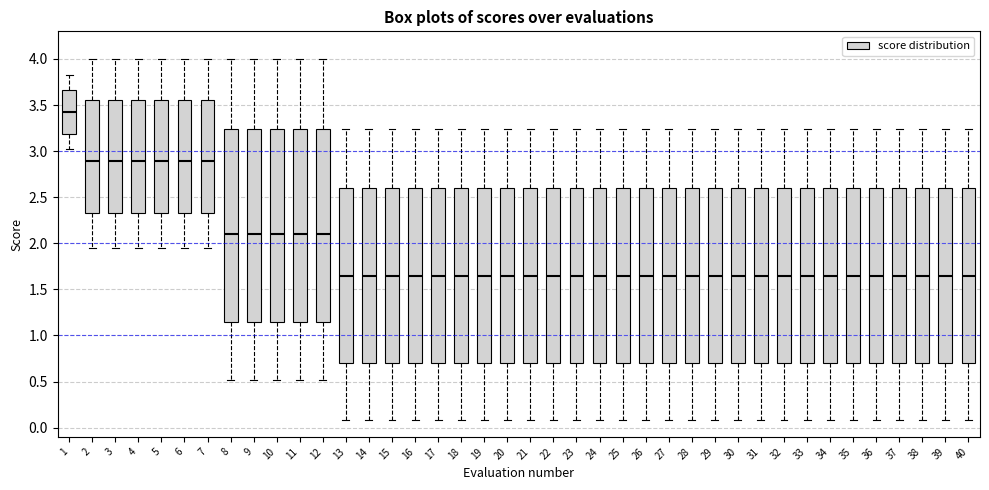

Reading left to right, transcribe this box plot: for each box, give where its median line is, the range the box spans, and where its two whiskers end, as read against the y-axis. The values are not printed on the chart, so give them approximately, as read against the axis.

1: median 3.40, box 3.20 to 3.65, whiskers 3.00 to 3.80
2: median 2.90, box 2.35 to 3.55, whiskers 1.95 to 4.00
3: median 2.90, box 2.35 to 3.55, whiskers 1.95 to 4.00
4: median 2.90, box 2.35 to 3.55, whiskers 1.95 to 4.00
5: median 2.90, box 2.35 to 3.55, whiskers 1.95 to 4.00
6: median 2.90, box 2.35 to 3.55, whiskers 1.95 to 4.00
7: median 2.90, box 2.35 to 3.55, whiskers 1.95 to 4.00
8: median 2.10, box 1.15 to 3.25, whiskers 0.50 to 4.00
9: median 2.10, box 1.15 to 3.25, whiskers 0.50 to 4.00
10: median 2.10, box 1.15 to 3.25, whiskers 0.50 to 4.00
11: median 2.10, box 1.15 to 3.25, whiskers 0.50 to 4.00
12: median 2.10, box 1.15 to 3.25, whiskers 0.50 to 4.00
13: median 1.65, box 0.70 to 2.60, whiskers 0.10 to 3.25
14: median 1.65, box 0.70 to 2.60, whiskers 0.10 to 3.25
15: median 1.65, box 0.70 to 2.60, whiskers 0.10 to 3.25
16: median 1.65, box 0.70 to 2.60, whiskers 0.10 to 3.25
17: median 1.65, box 0.70 to 2.60, whiskers 0.10 to 3.25
18: median 1.65, box 0.70 to 2.60, whiskers 0.10 to 3.25
19: median 1.65, box 0.70 to 2.60, whiskers 0.10 to 3.25
20: median 1.65, box 0.70 to 2.60, whiskers 0.10 to 3.25
21: median 1.65, box 0.70 to 2.60, whiskers 0.10 to 3.25
22: median 1.65, box 0.70 to 2.60, whiskers 0.10 to 3.25
23: median 1.65, box 0.70 to 2.60, whiskers 0.10 to 3.25
24: median 1.65, box 0.70 to 2.60, whiskers 0.10 to 3.25
25: median 1.65, box 0.70 to 2.60, whiskers 0.10 to 3.25
26: median 1.65, box 0.70 to 2.60, whiskers 0.10 to 3.25
27: median 1.65, box 0.70 to 2.60, whiskers 0.10 to 3.25
28: median 1.65, box 0.70 to 2.60, whiskers 0.10 to 3.25
29: median 1.65, box 0.70 to 2.60, whiskers 0.10 to 3.25
30: median 1.65, box 0.70 to 2.60, whiskers 0.10 to 3.25
31: median 1.65, box 0.70 to 2.60, whiskers 0.10 to 3.25
32: median 1.65, box 0.70 to 2.60, whiskers 0.10 to 3.25
33: median 1.65, box 0.70 to 2.60, whiskers 0.10 to 3.25
34: median 1.65, box 0.70 to 2.60, whiskers 0.10 to 3.25
35: median 1.65, box 0.70 to 2.60, whiskers 0.10 to 3.25
36: median 1.65, box 0.70 to 2.60, whiskers 0.10 to 3.25
37: median 1.65, box 0.70 to 2.60, whiskers 0.10 to 3.25
38: median 1.65, box 0.70 to 2.60, whiskers 0.10 to 3.25
39: median 1.65, box 0.70 to 2.60, whiskers 0.10 to 3.25
40: median 1.65, box 0.70 to 2.60, whiskers 0.10 to 3.25